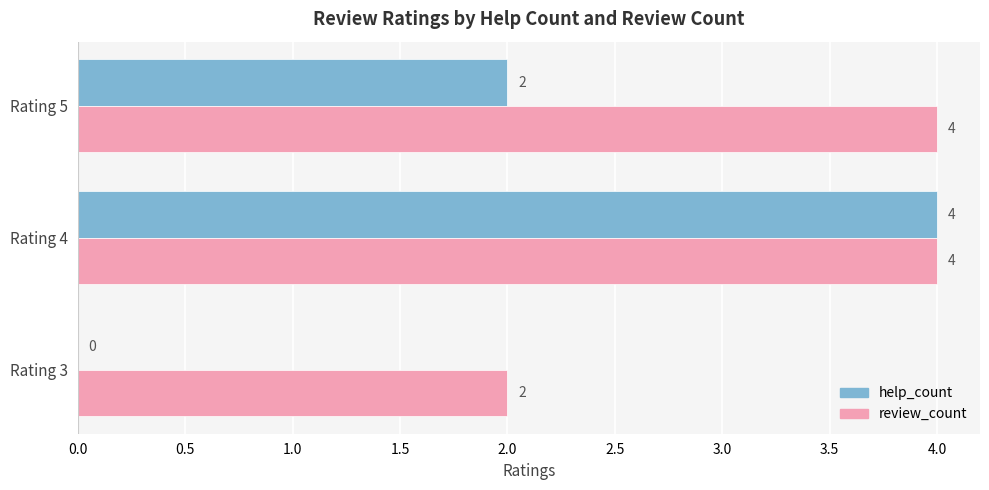

What is the sum of all review_count values?

10